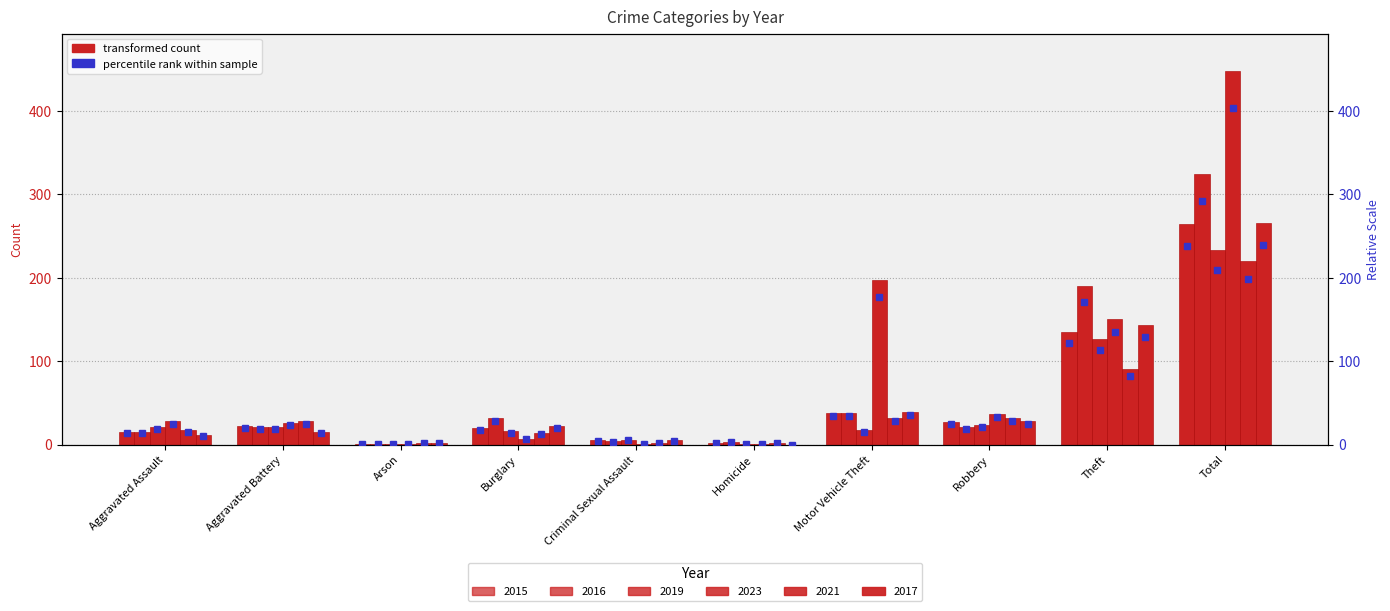

At which category is the sum across all series the highest?

Total